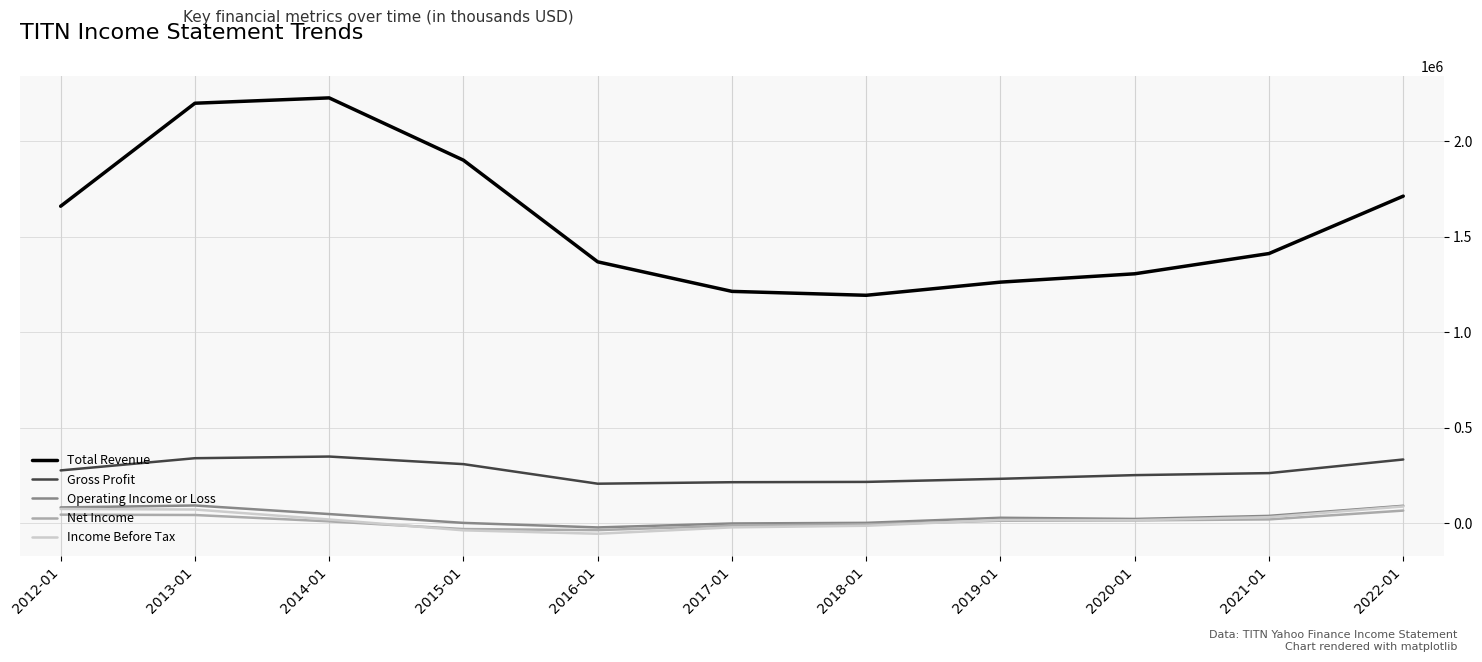

True or false: Total Revenue and Gross Profit cross at least once.

False